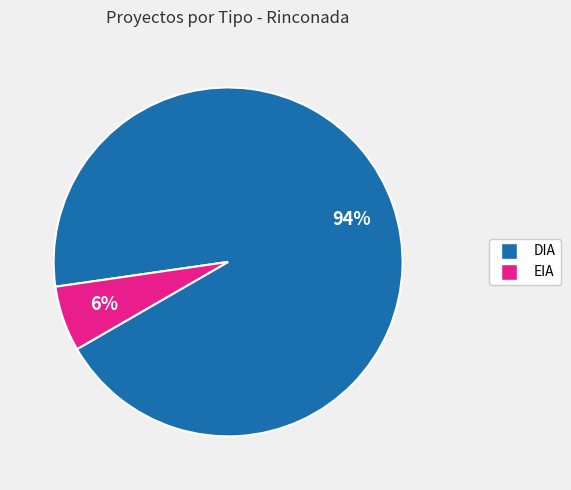

Does DIA account for over 50% of the chart?

Yes